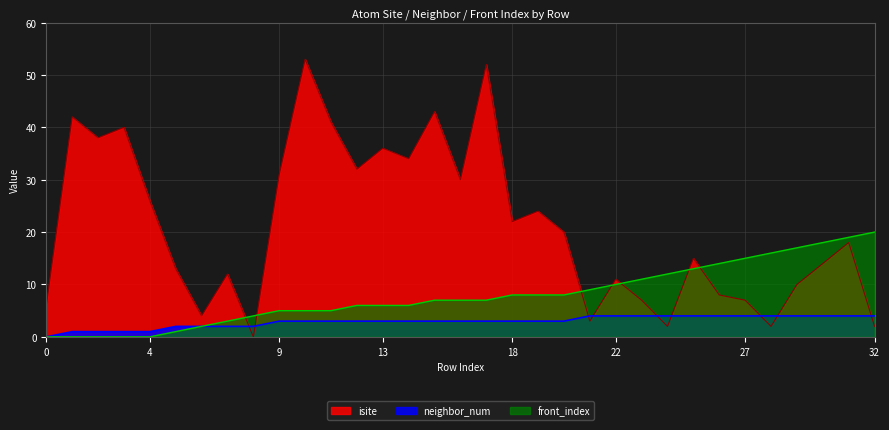

How many neighbor_num values are between 2 and 4?

28